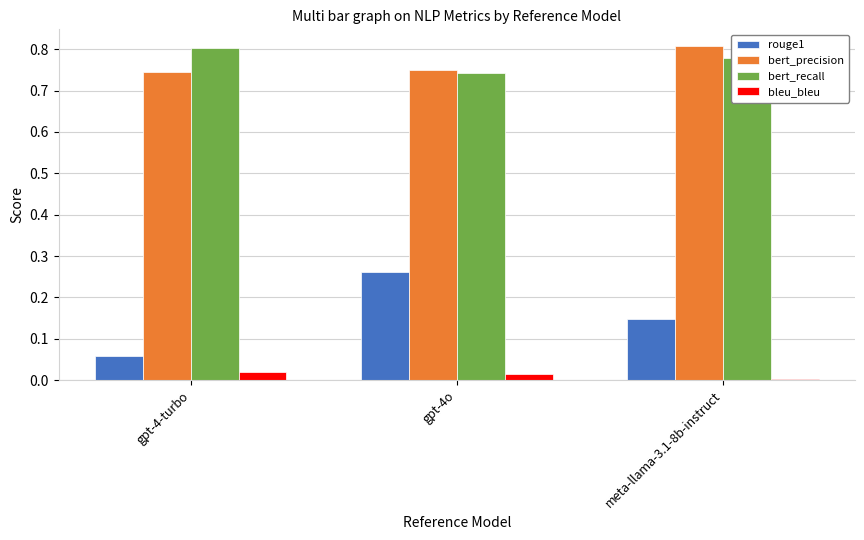

What are all the series names shown in the legend?

rouge1, bert_precision, bert_recall, bleu_bleu